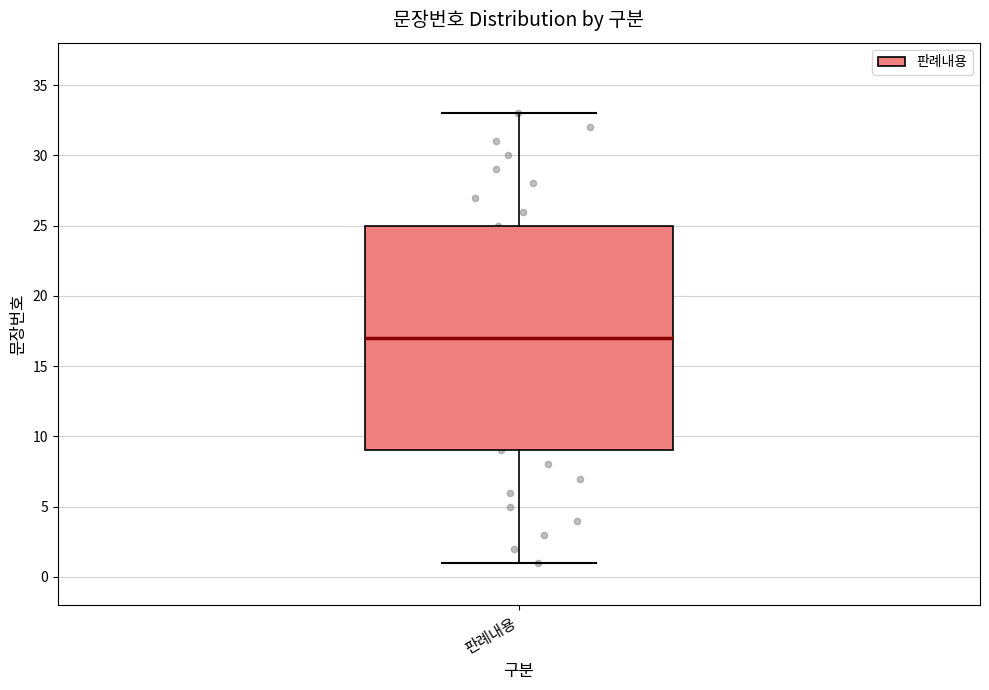

Read this box plot against the y-axis: the position of the median line, the range covered by the box, and the ends of both whiskers. The values are not printed on the chart, so give them approximately, as read against the axis.

median 17, box 9 to 25, whiskers 1 to 33